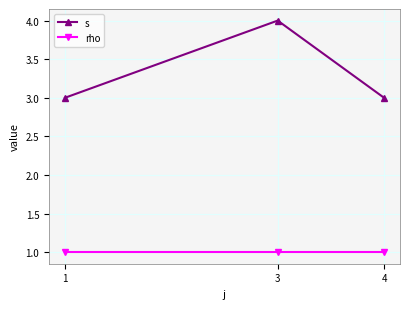

At which category does the chart reach its peak across all series?

3